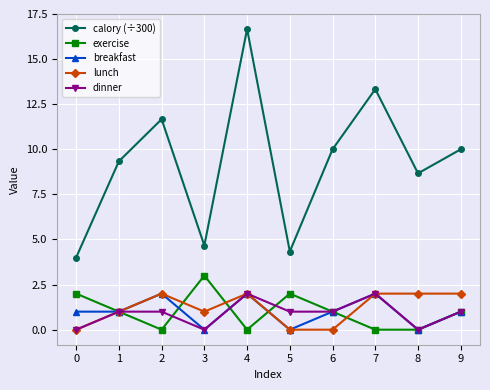

Reading left to right, list all the values displayed in this chart.

calory (÷300): 4.0	9.3	11.7	4.7	16.7	4.3	10.0	13.3	8.7	10.0
exercise: 2.0	1.0	0.0	3.0	0.0	2.0	1.0	0.0	0.0	1.0
breakfast: 1.0	1.0	2.0	0.0	2.0	0.0	1.0	2.0	0.0	1.0
lunch: 0.0	1.0	2.0	1.0	2.0	0.0	0.0	2.0	2.0	2.0
dinner: 0.0	1.0	1.0	0.0	2.0	1.0	1.0	2.0	0.0	1.0